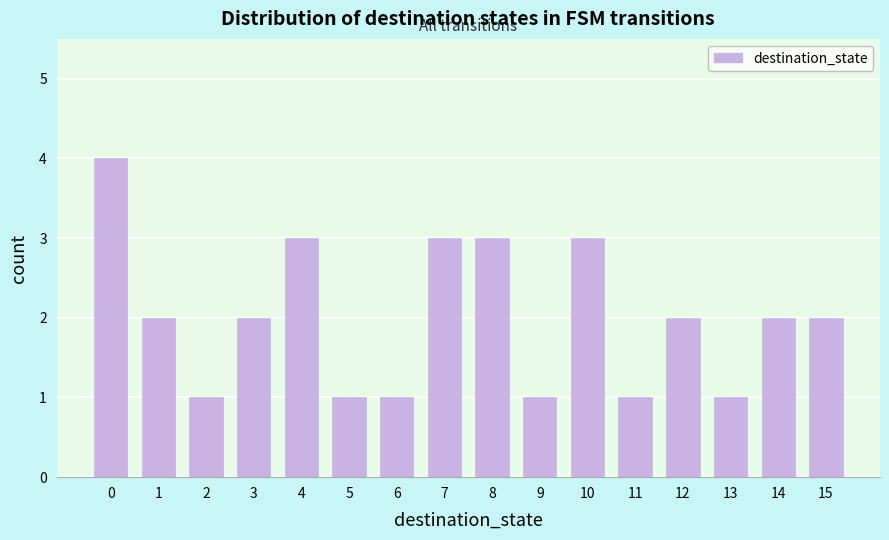

Reading right to left, transcribe all the data shown in this chart.

15=2	14=2	13=1	12=2	11=1	10=3	9=1	8=3	7=3	6=1	5=1	4=3	3=2	2=1	1=2	0=4